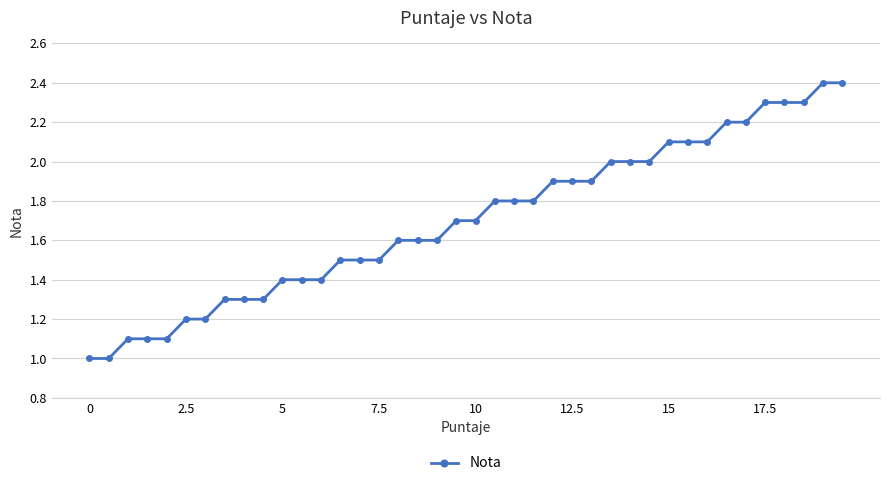

What is the value of the 21st point from the left?

1.7